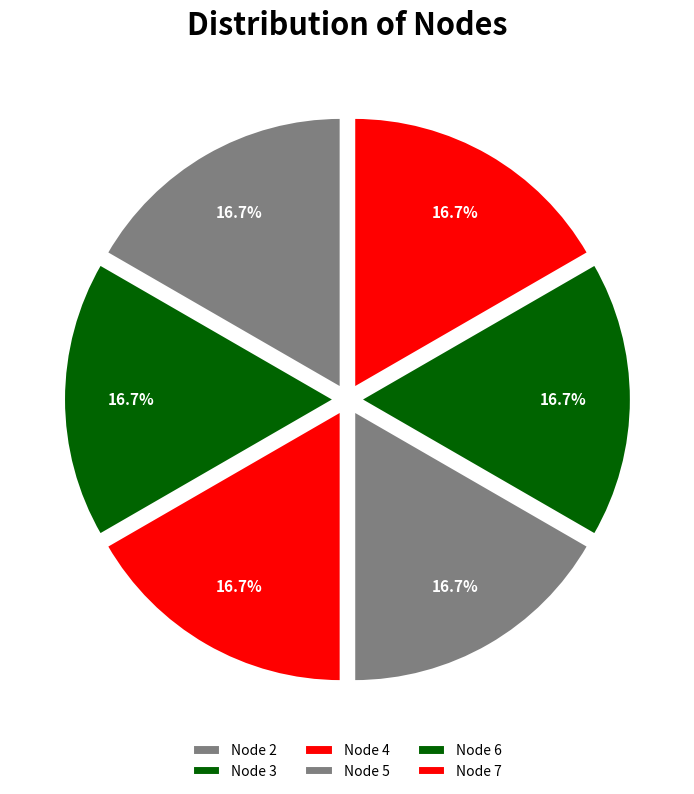

How many slices are in this pie chart?

6